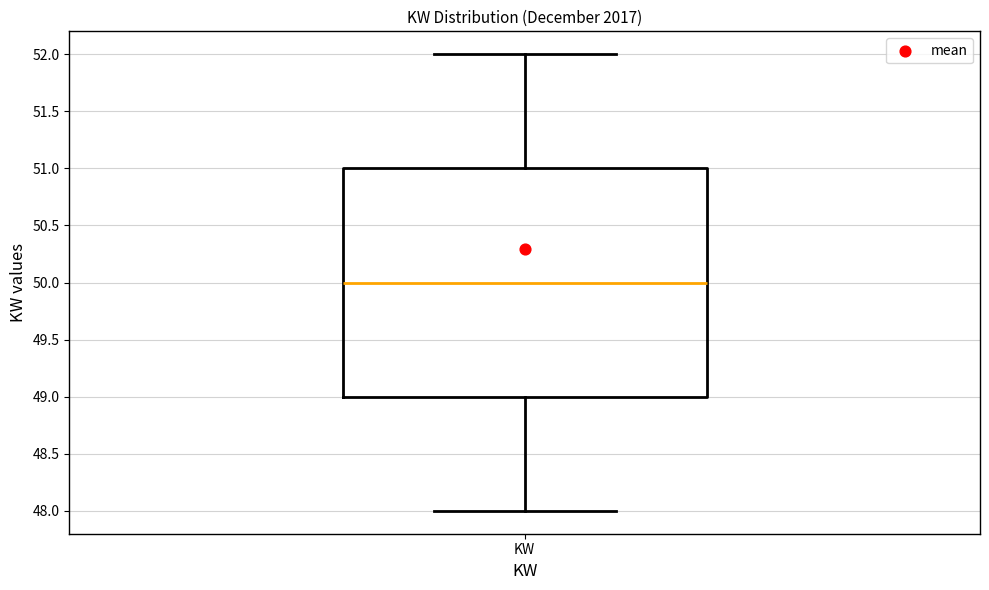

Transcribe this box plot: give where the median line is, the range the box spans, and where the two whiskers end, as read against the y-axis. The values are not printed on the chart, so give them approximately, as read against the axis.

median 50, box 49 to 51, whiskers 48 to 52